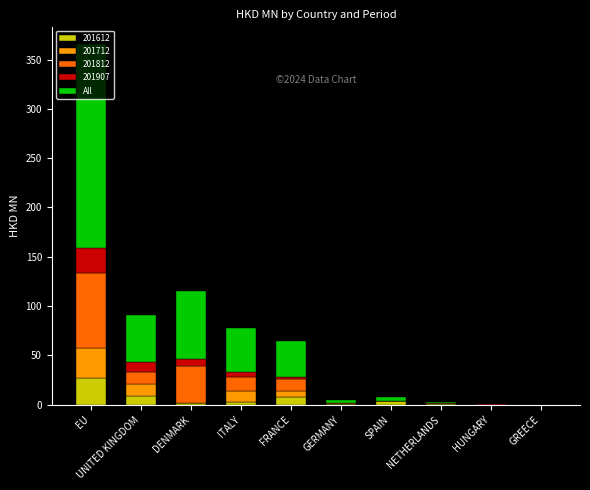

Which category has the highest value in the 201612 series?

EU